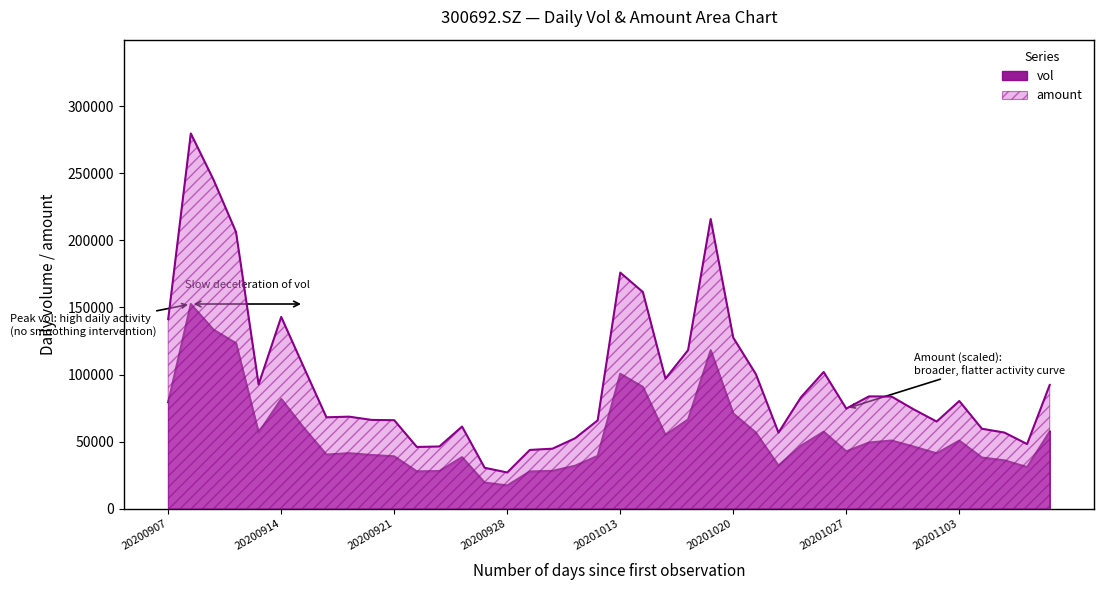

Reading left to right, extract all data points from this chart.

vol: 79404.1	152520.8	133427.4	123296.3	56682.0	81786.2	60255.4	40368.0	41404.6	40058.6	39069.0	27853.1	28124.3	38442.7	19516.6	17360.6	27797.6	28223.0	32043.4	39391.7	100550.4	90778.4	54950.5	66506.2	118056.3	70958.4	56708.3	32145.0	46988.7	57405.6	42787.0	49303.4	50828.1	46239.6	41284.8	50753.4	38153.2	36058.8	31056.9	57597.9
amount: 141345.2	279538.2	245254.8	206150.7	92602.2	142890.9	105369.3	68115.7	68602.7	66180.4	65953.6	46041.3	46395.7	61225.2	30520.0	27014.5	43815.8	44740.2	52488.4	65829.5	175916.6	161434.8	96946.5	118141.0	215831.5	127429.4	100284.1	56714.5	83149.3	101886.8	74611.7	83691.9	83596.3	73866.5	64958.9	80246.9	59604.0	56728.5	48190.3	92206.9